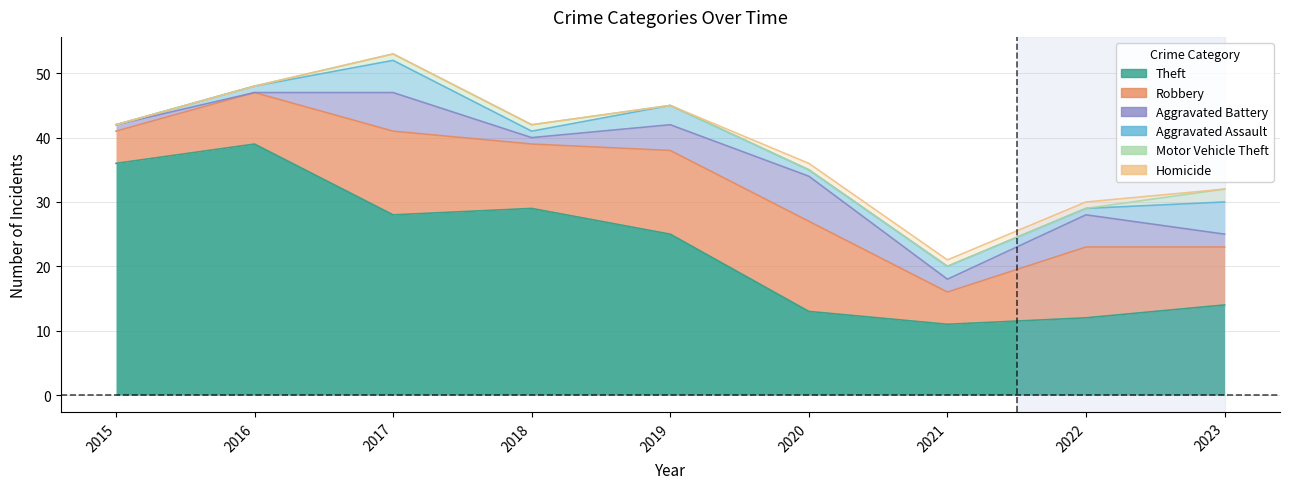

List the series in order of their peak value, highest first.

Theft, Robbery, Aggravated Battery, Aggravated Assault, Motor Vehicle Theft, Homicide